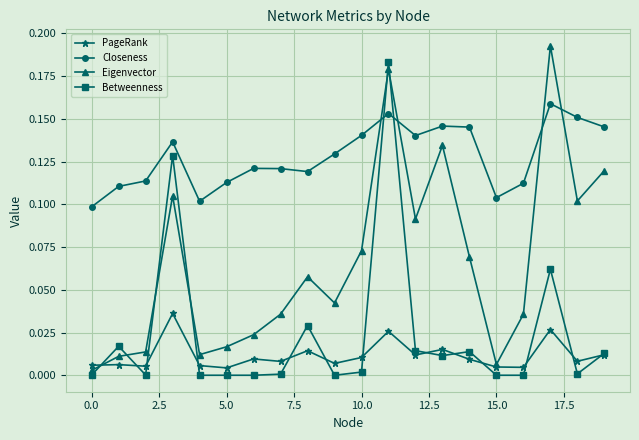

Does the chart have visible grid lines?

Yes